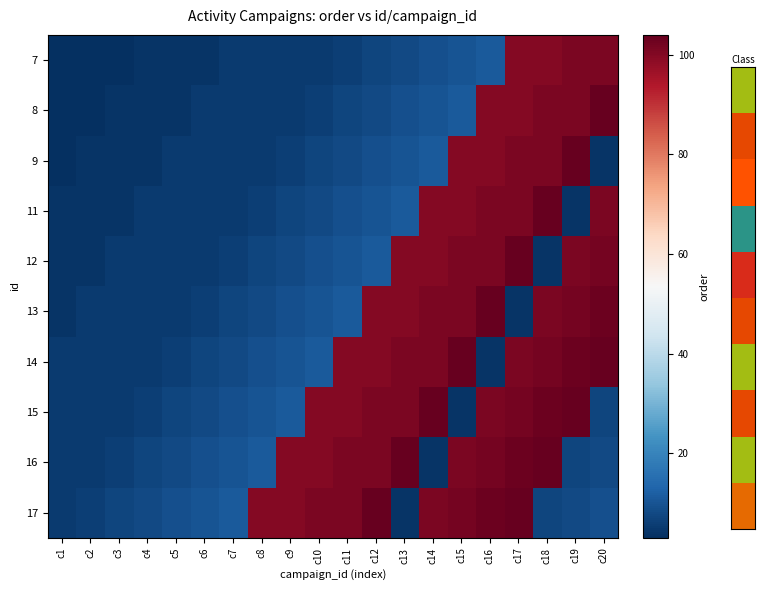

Reading left to right, extract all data points from this chart.

7: c1=3	c2=3	c3=3	c4=4	c5=4	c6=4	c7=5	c8=5	c9=5	c10=5	c11=6	c12=7	c13=8	c14=9	c15=10	c16=11	c17=100	c18=100	c19=101	c20=101
8: c1=3	c2=3	c3=4	c4=4	c5=4	c6=5	c7=5	c8=5	c9=5	c10=6	c11=7	c12=8	c13=9	c14=10	c15=11	c16=100	c17=100	c18=101	c19=101	c20=104
9: c1=3	c2=4	c3=4	c4=4	c5=5	c6=5	c7=5	c8=5	c9=6	c10=7	c11=8	c12=9	c13=10	c14=11	c15=100	c16=100	c17=101	c18=101	c19=104	c20=4
11: c1=4	c2=4	c3=4	c4=5	c5=5	c6=5	c7=5	c8=6	c9=7	c10=8	c11=9	c12=10	c13=11	c14=100	c15=100	c16=101	c17=101	c18=104	c19=4	c20=101
12: c1=4	c2=4	c3=5	c4=5	c5=5	c6=5	c7=6	c8=7	c9=8	c10=9	c11=10	c12=11	c13=100	c14=100	c15=101	c16=101	c17=104	c18=4	c19=101	c20=102
13: c1=4	c2=5	c3=5	c4=5	c5=5	c6=6	c7=7	c8=8	c9=9	c10=10	c11=11	c12=100	c13=100	c14=101	c15=101	c16=104	c17=4	c18=101	c19=102	c20=103
14: c1=5	c2=5	c3=5	c4=5	c5=6	c6=7	c7=8	c8=9	c9=10	c10=11	c11=100	c12=100	c13=101	c14=101	c15=104	c16=4	c17=101	c18=102	c19=103	c20=104
15: c1=5	c2=5	c3=5	c4=6	c5=7	c6=8	c7=9	c8=10	c9=11	c10=100	c11=100	c12=101	c13=101	c14=104	c15=4	c16=101	c17=102	c18=103	c19=104	c20=7
16: c1=5	c2=5	c3=6	c4=7	c5=8	c6=9	c7=10	c8=11	c9=100	c10=100	c11=101	c12=101	c13=104	c14=4	c15=101	c16=102	c17=103	c18=104	c19=7	c20=8
17: c1=5	c2=6	c3=7	c4=8	c5=9	c6=10	c7=11	c8=100	c9=100	c10=101	c11=101	c12=104	c13=4	c14=101	c15=102	c16=103	c17=104	c18=7	c19=8	c20=9